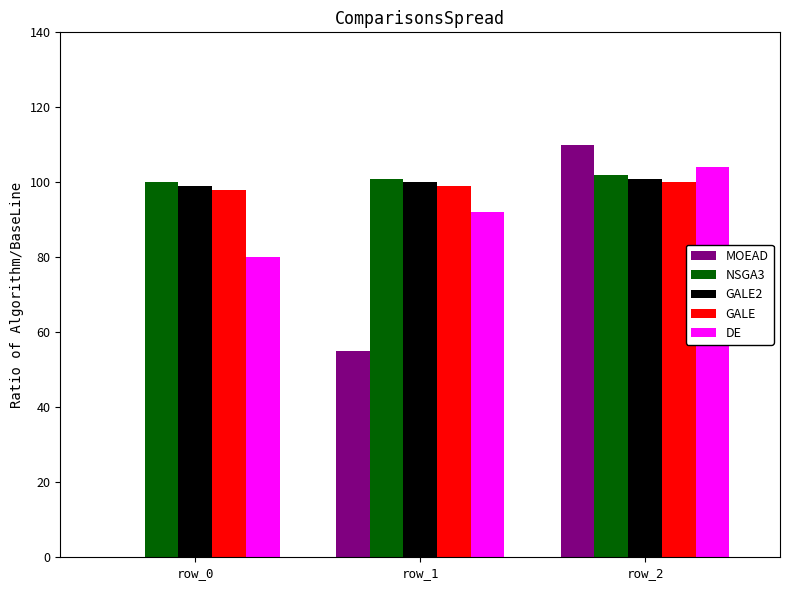

What is the highest value of the MOEAD series?

110